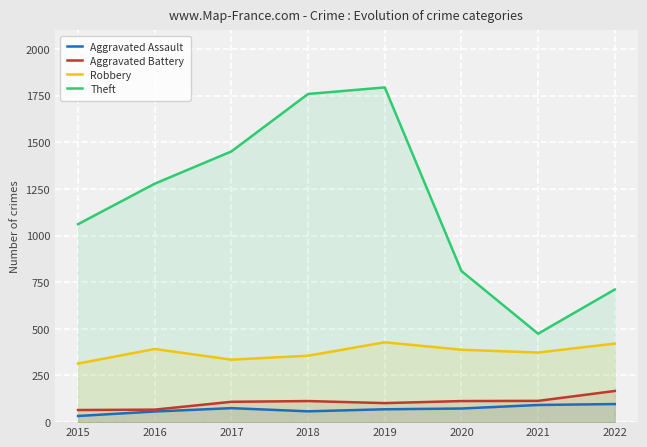

How many data points in Aggravated Assault are less than 73?

4